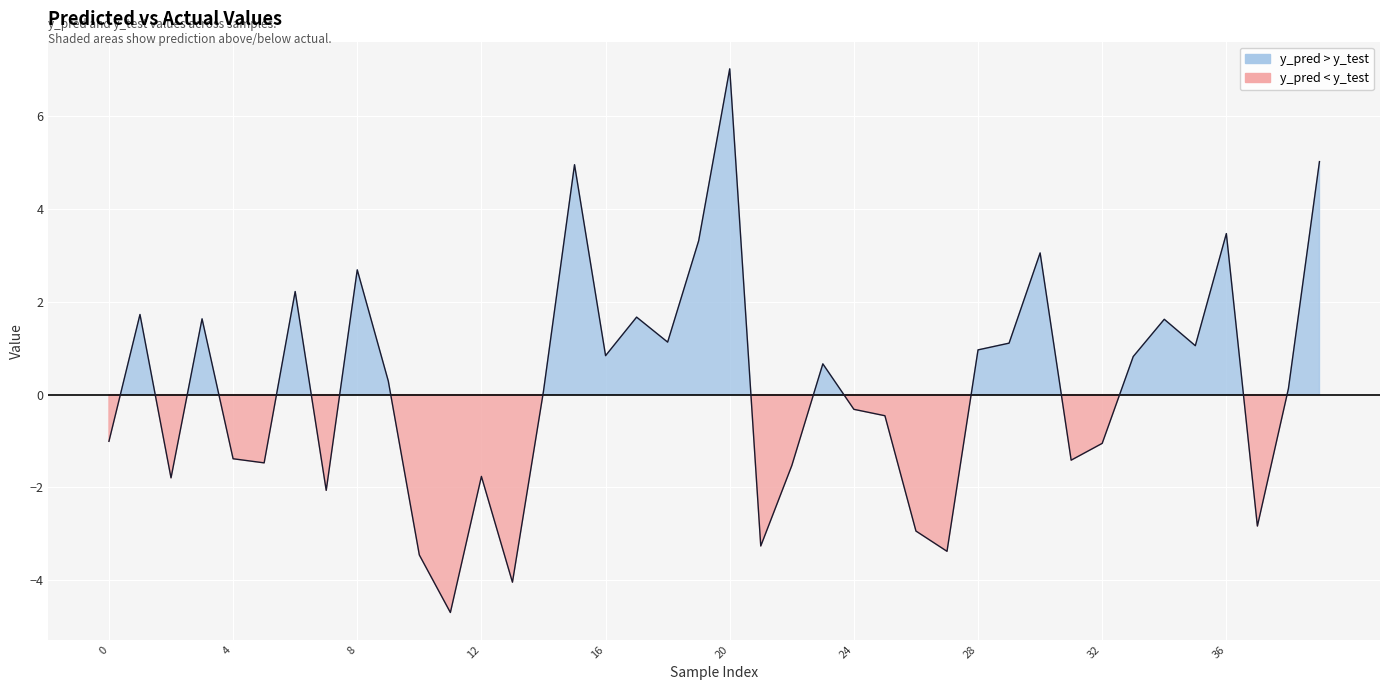

True or false: y_pred and y_test intersect in this chart.

True